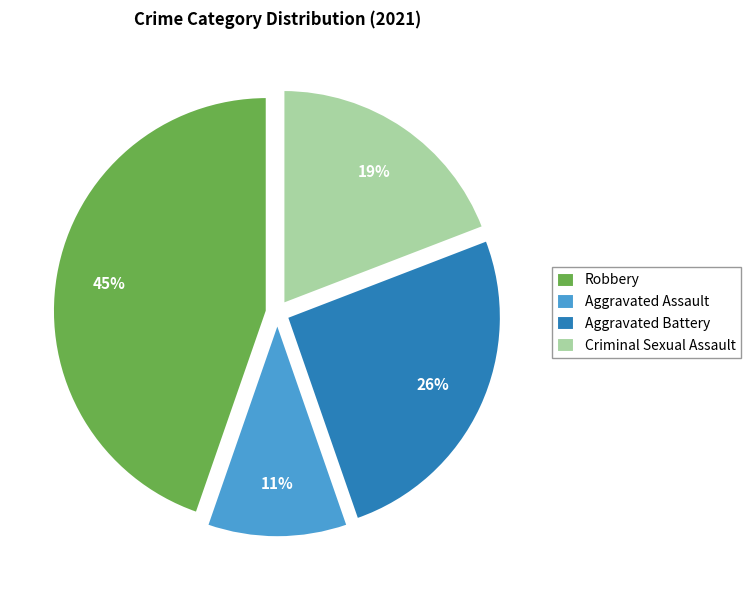

Is the sum of Aggravated Battery and Robbery greater than half?

Yes